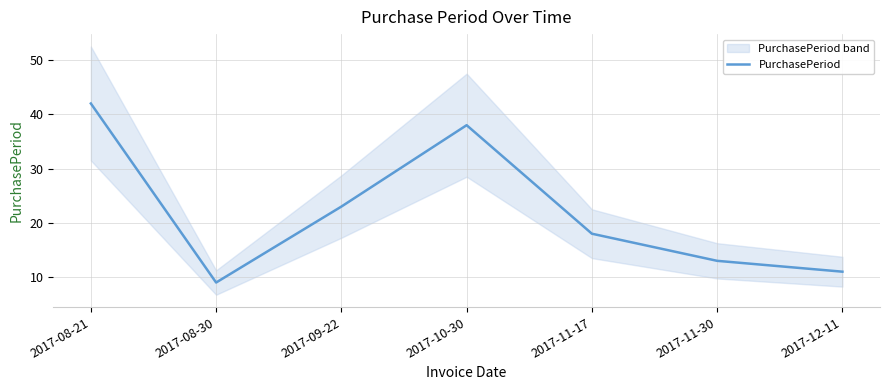

What is the ratio of the value at 2017-11-30 to the value at 2017-08-30?

1.4